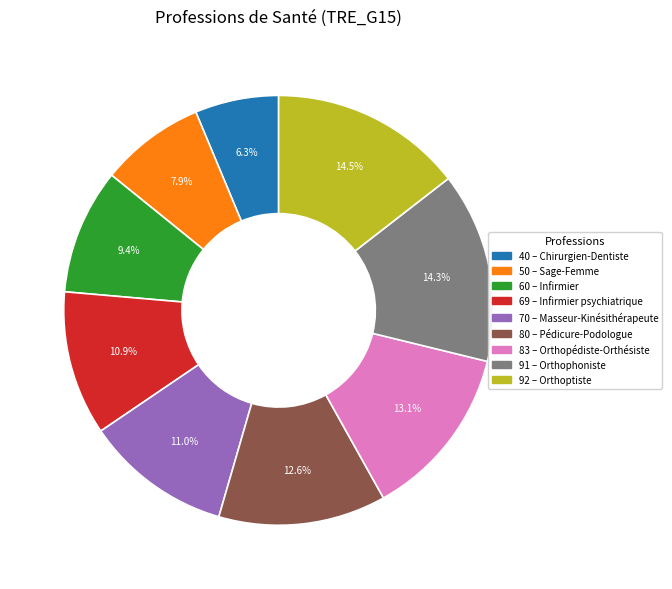

Does any single category account for the majority?

No